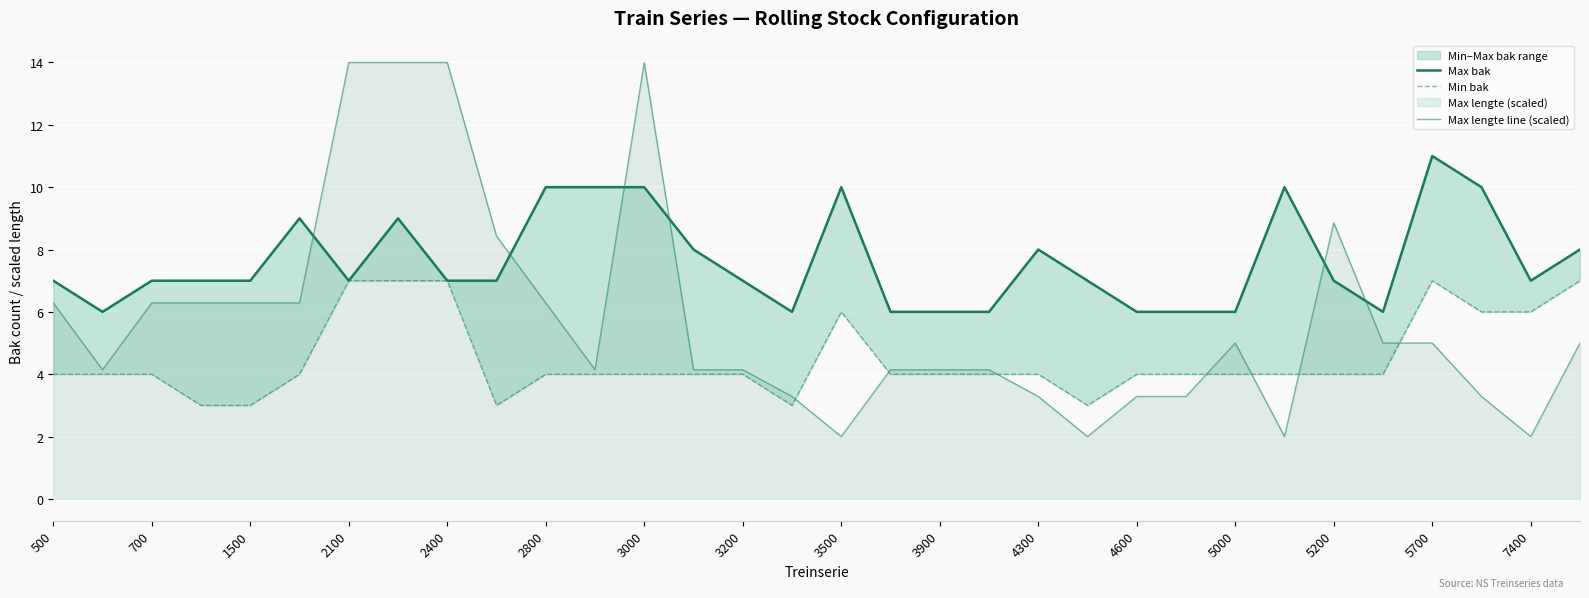

Reading right to left, what are all the values shown in this chart?

Max bak: 8.0	7.0	10.0	11.0	6.0	7.0	10.0	6.0	6.0	6.0	7.0	8.0	6.0	6.0	6.0	10.0	6.0	7.0	8.0	10.0	10.0	10.0	7.0	7.0	9.0	7.0	9.0	7.0	7.0	7.0	6.0	7.0
Min bak: 7.0	6.0	6.0	7.0	4.0	4.0	4.0	4.0	4.0	4.0	3.0	4.0	4.0	4.0	4.0	6.0	3.0	4.0	4.0	4.0	4.0	4.0	3.0	7.0	7.0	7.0	4.0	3.0	3.0	4.0	4.0	4.0
Max lengte line (scaled): 5.0	2.0	3.3	5.0	5.0	8.9	2.0	5.0	3.3	3.3	2.0	3.3	4.1	4.1	4.1	2.0	3.3	4.1	4.1	14.0	4.1	6.3	8.4	14.0	14.0	14.0	6.3	6.3	6.3	6.3	4.1	6.3